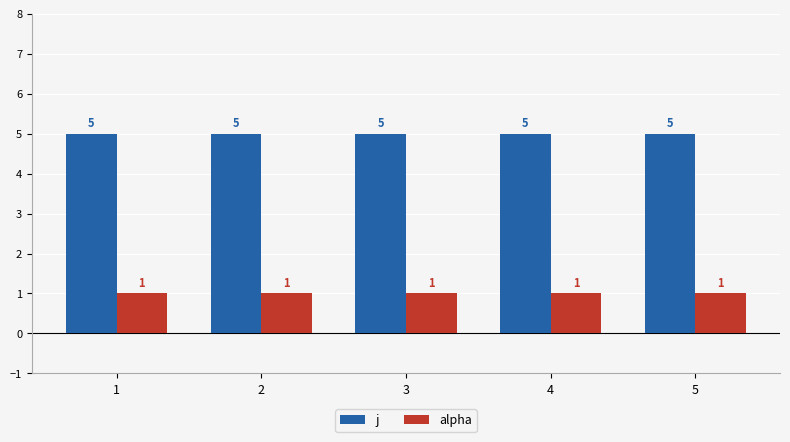

At 3, list the series in order from largest to smallest.

j, alpha